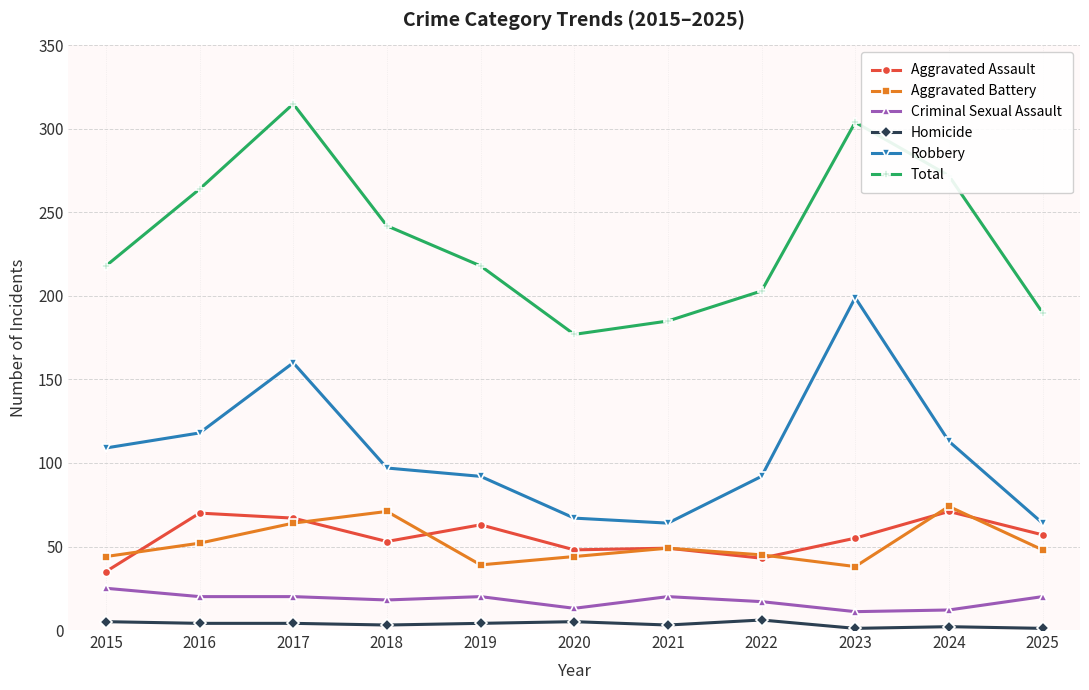

Where does the Criminal Sexual Assault series first go above 20?

2015